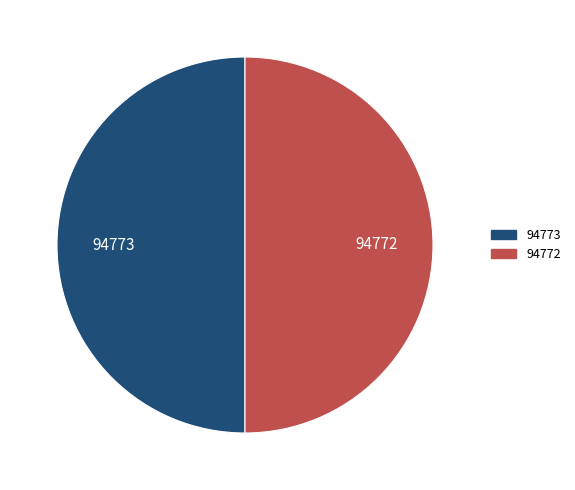

Is the sum of 94773 and 94772 greater than half?

Yes